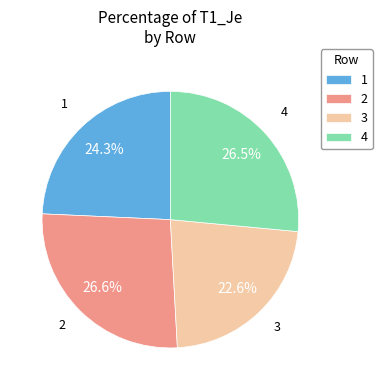

How many segments does this pie chart have?

4